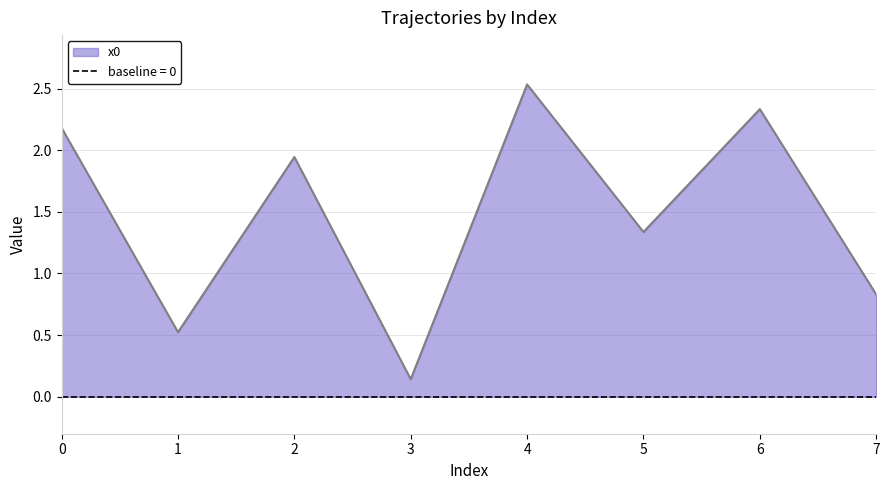

Reading left to right, what are all the values shown in this chart?

2.2	0.5	1.9	0.1	2.5	1.3	2.3	0.8